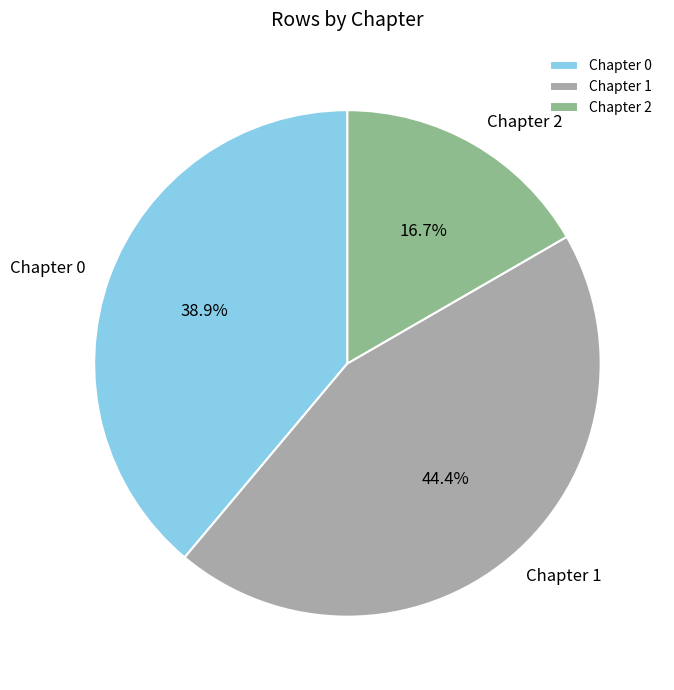

To the nearest percent, what percentage of the pie is Chapter 1?

44%